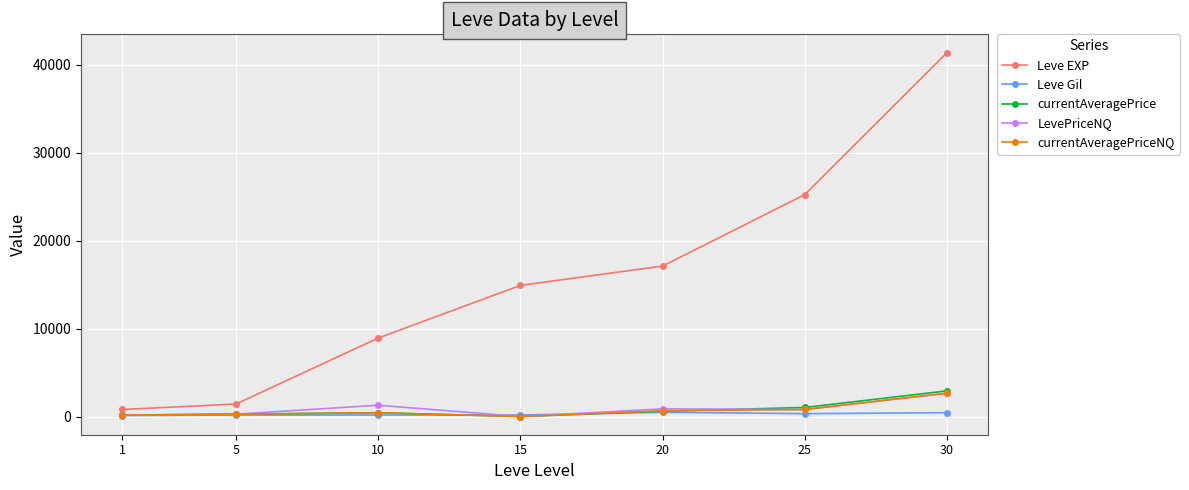

At which category does the chart reach its peak across all series?

30